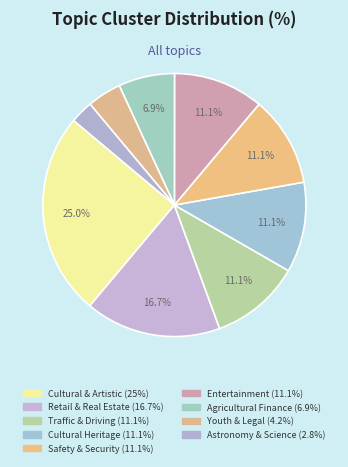

How many slices are in this pie chart?

9